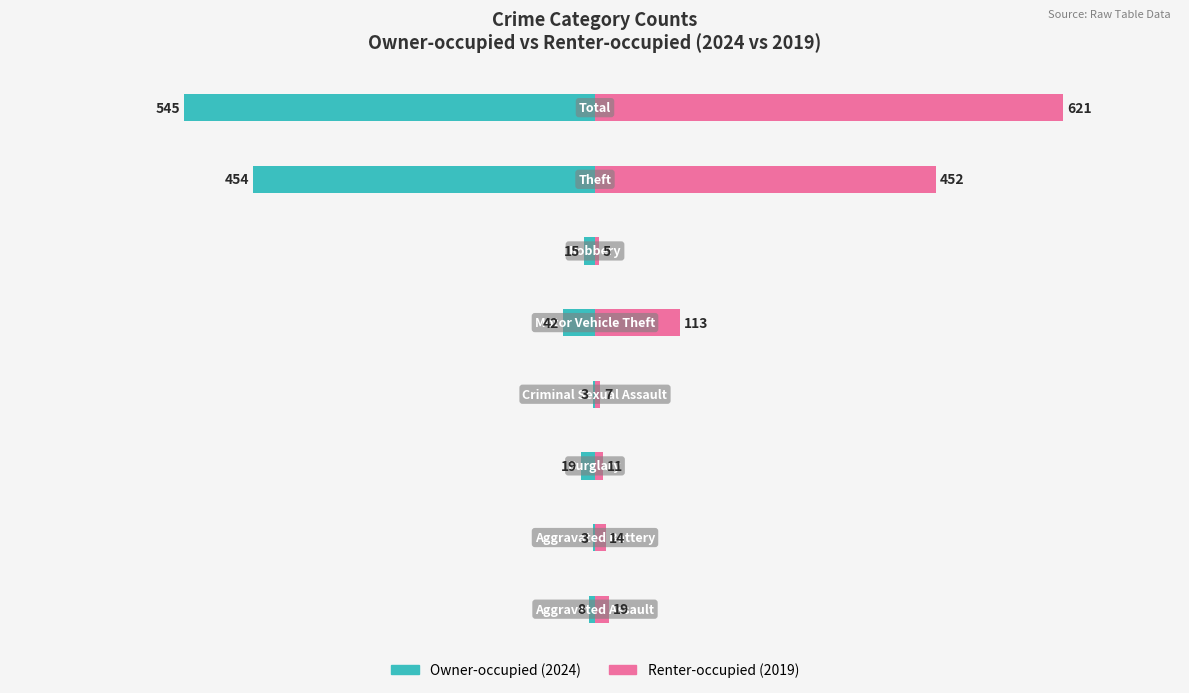

How many groups of bars are there?

8